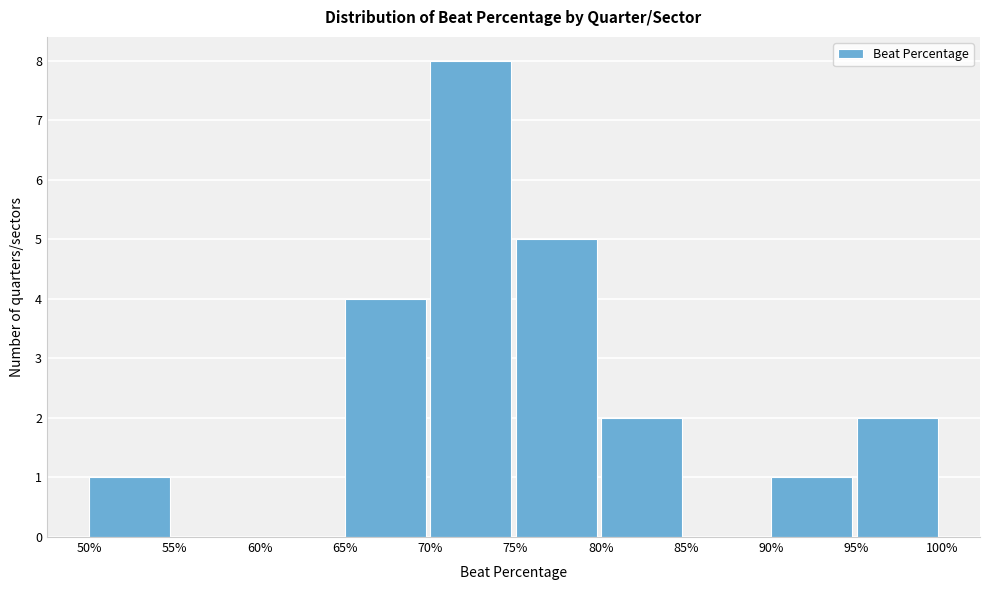

Reading left to right, what are all the values shown in this chart?

50%=1	55%=0	60%=0	65%=4	70%=8	75%=5	80%=2	85%=0	90%=1	95%=2